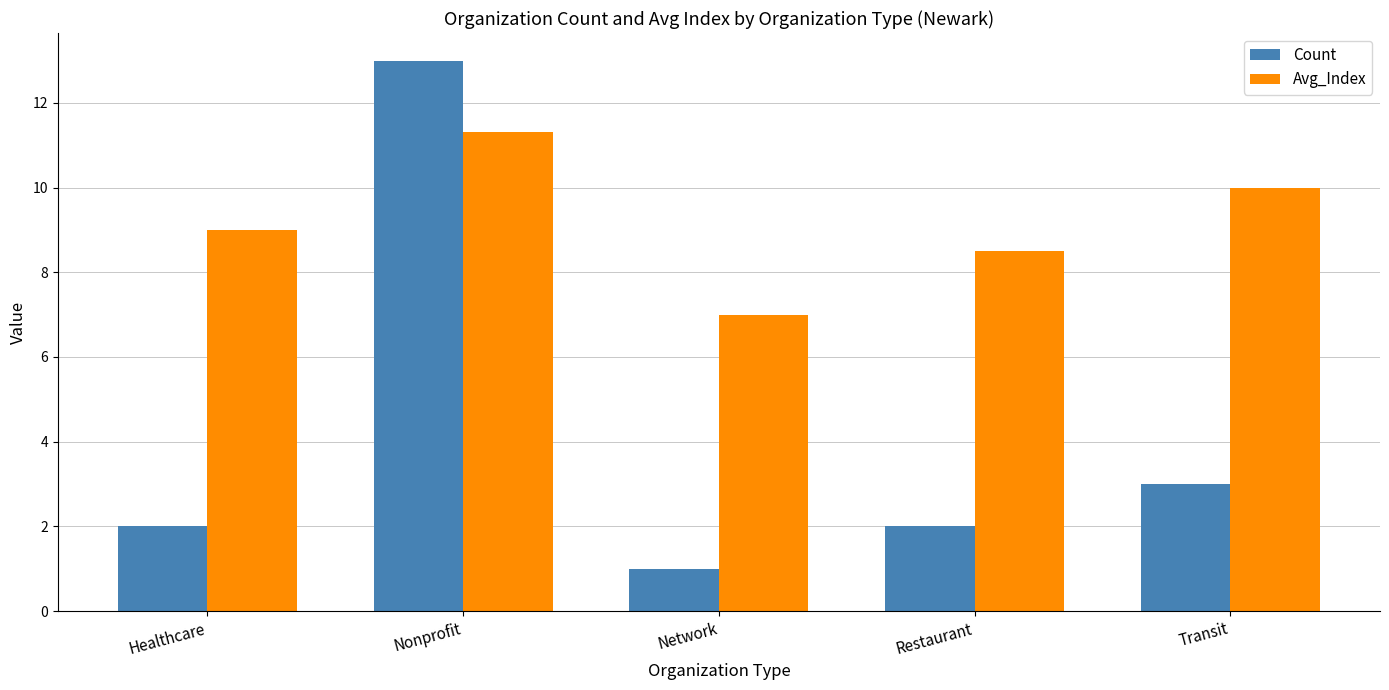

At how many categories does at least one series exceed 5?

5